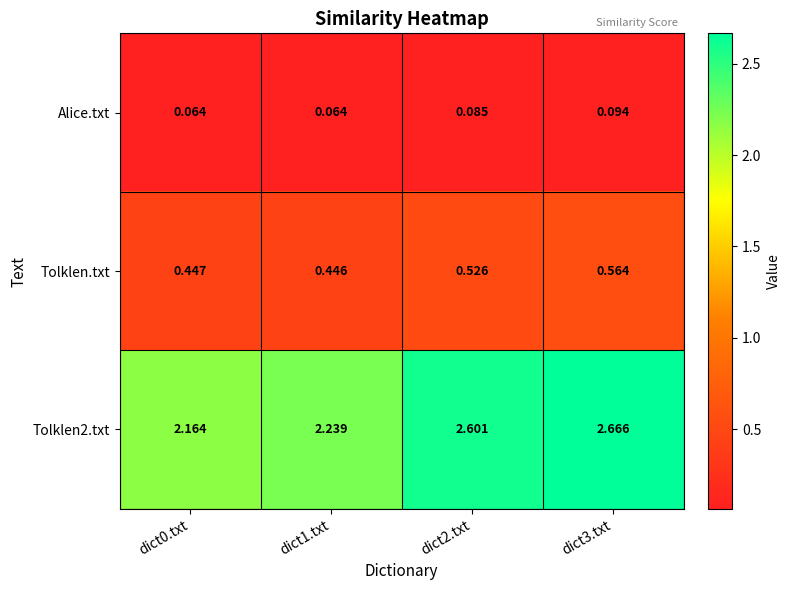

Is the value of Tolklen2.txt at dict1.txt greater than the value of Alice.txt at dict1.txt?

Yes